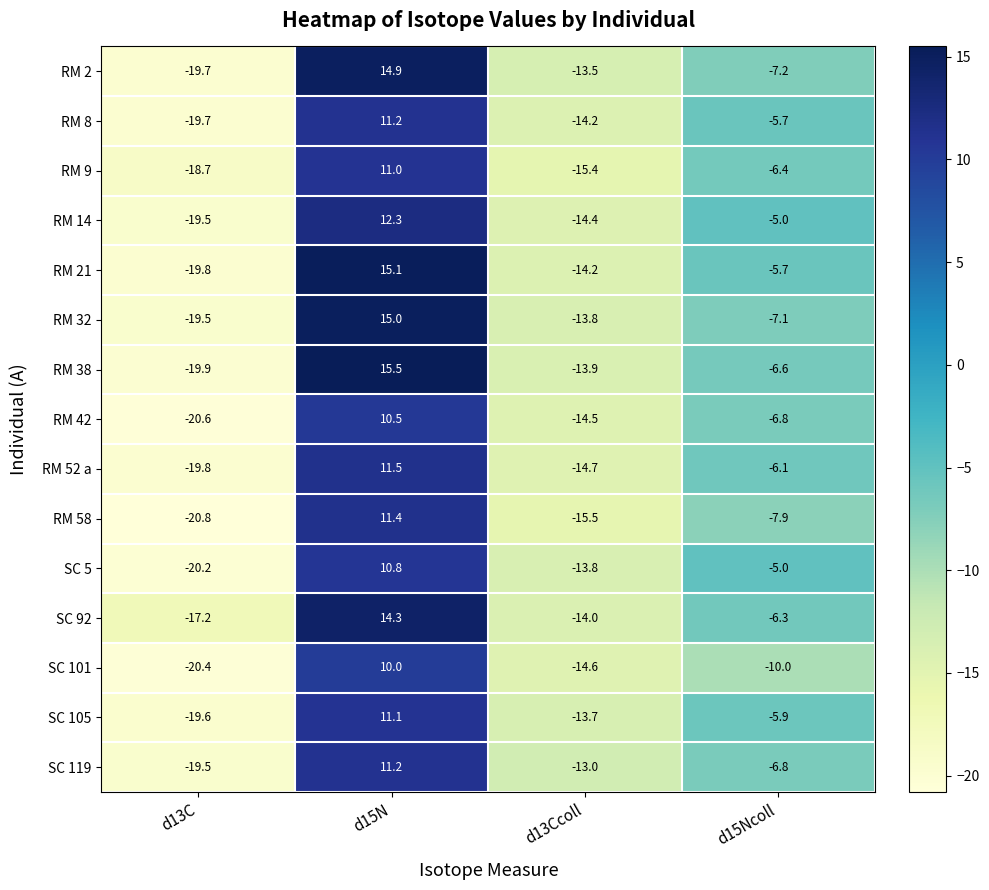

Which series has the largest range (max minus min)?

RM 38